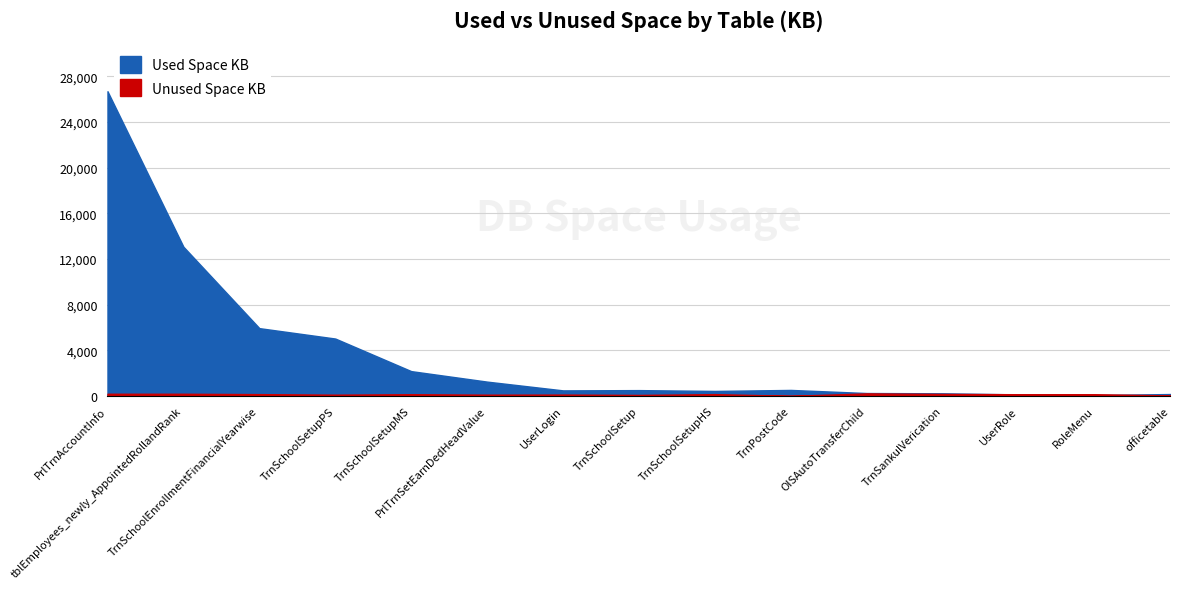

In Unused Space KB, how many points are higher than both neighbors (excluding endpoints)?

4